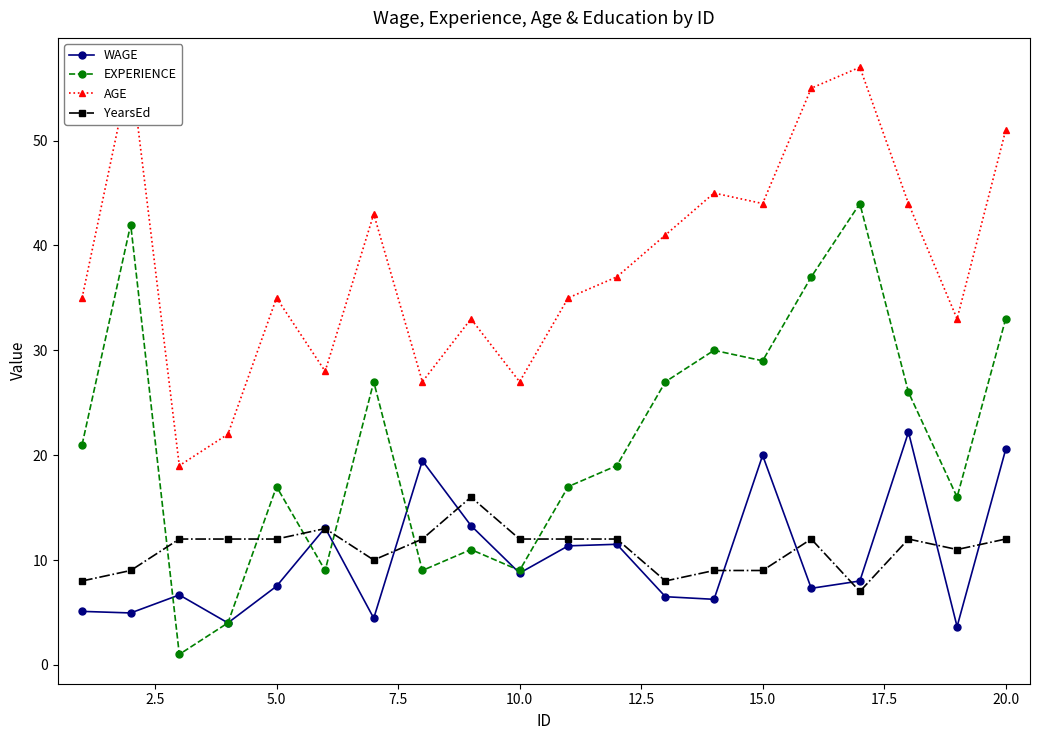

How many categories are shown in the chart?

20